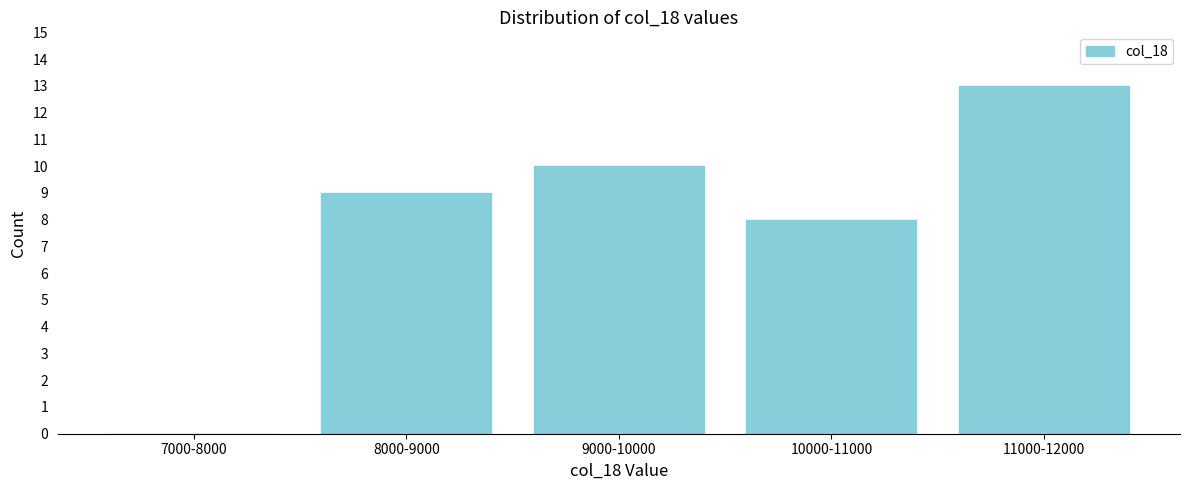

Reading left to right, list all the values displayed in this chart.

7000-8000=0	8000-9000=9	9000-10000=10	10000-11000=8	11000-12000=13